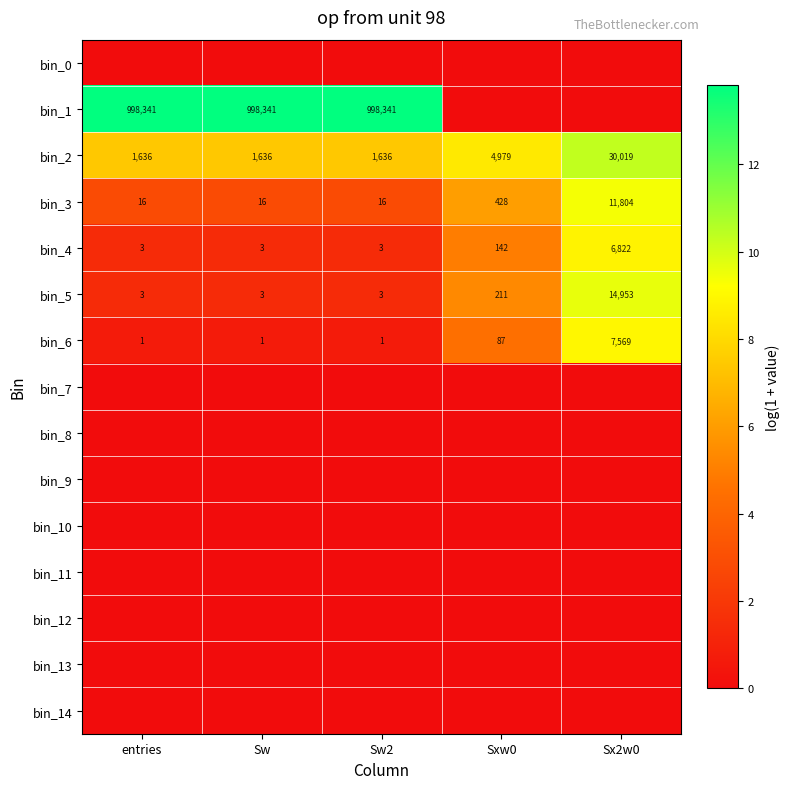

What is the difference between the maximum and minimum values in the bin_2 series?

28383